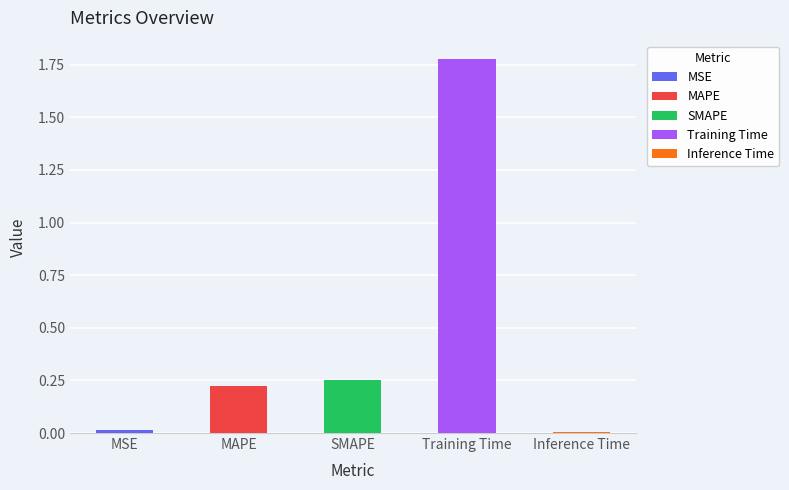

What is the value of the 3rd bar from the left?

0.2